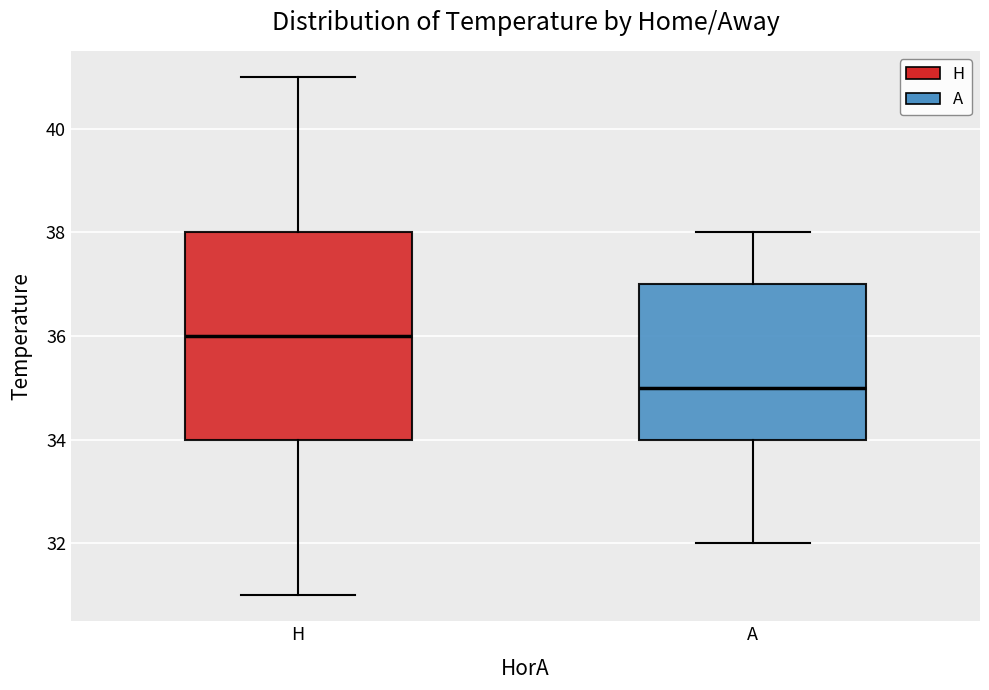

Where does the upper whisker of the box for H end on the y-axis? The values are not printed on the chart, so give them approximately, as read against the axis.

41